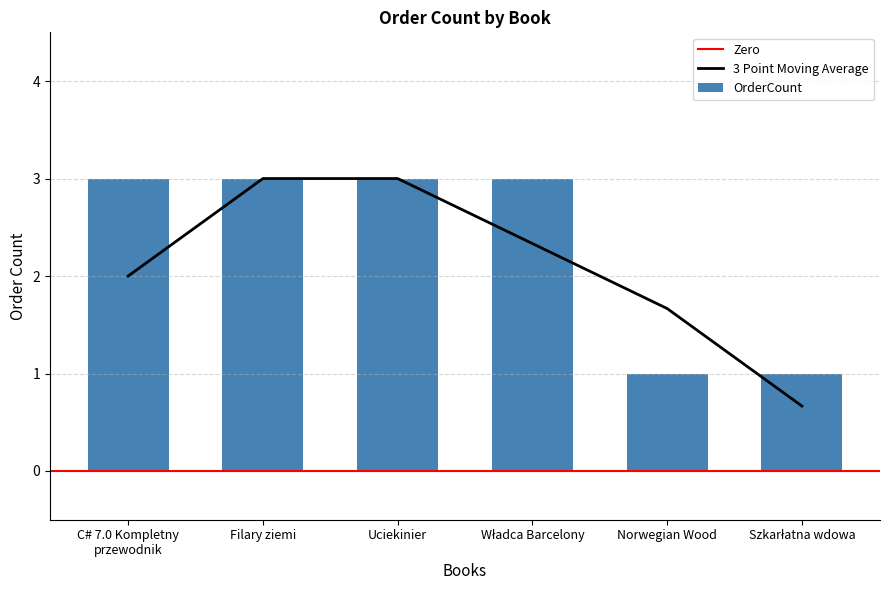

Approximately how many times larger is the value at Norwegian Wood compared to Władca Barcelony?

0.3